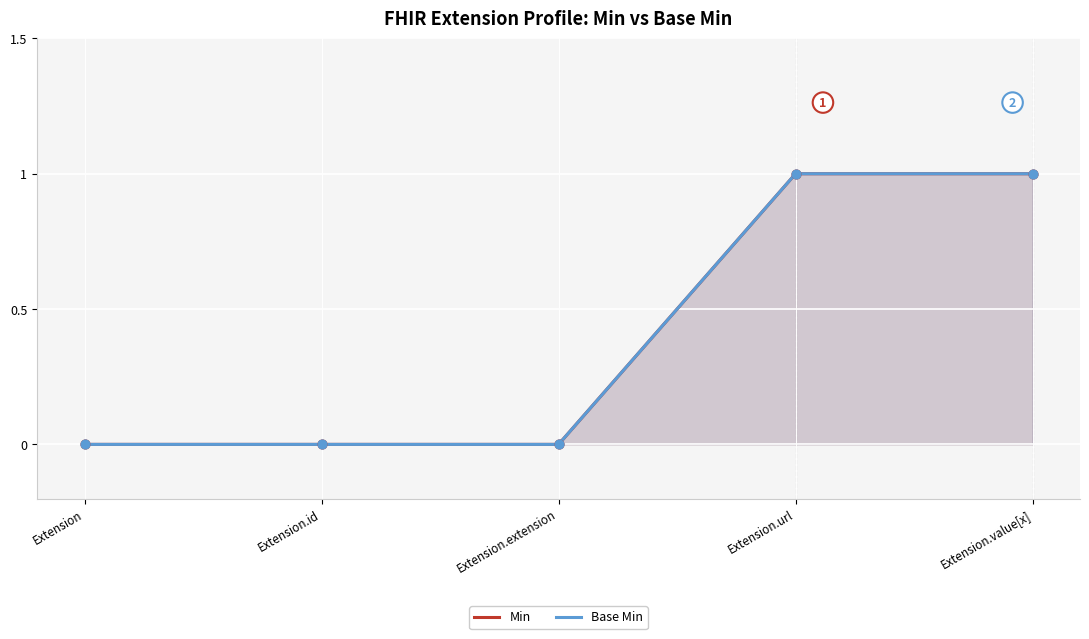

Which series has the largest Y range (max minus min)?

Min